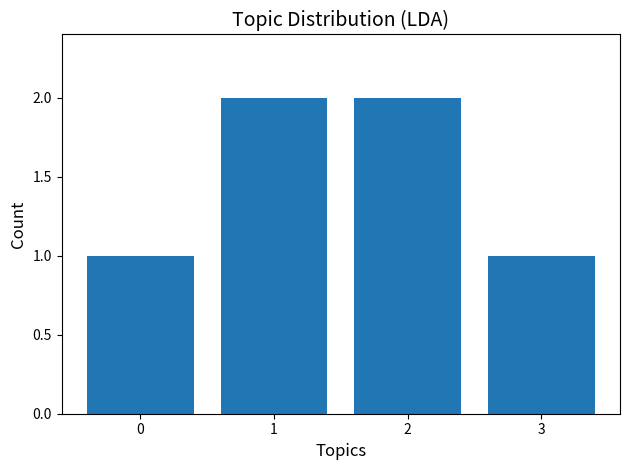

What is the value of the 4th bar from the left?

1